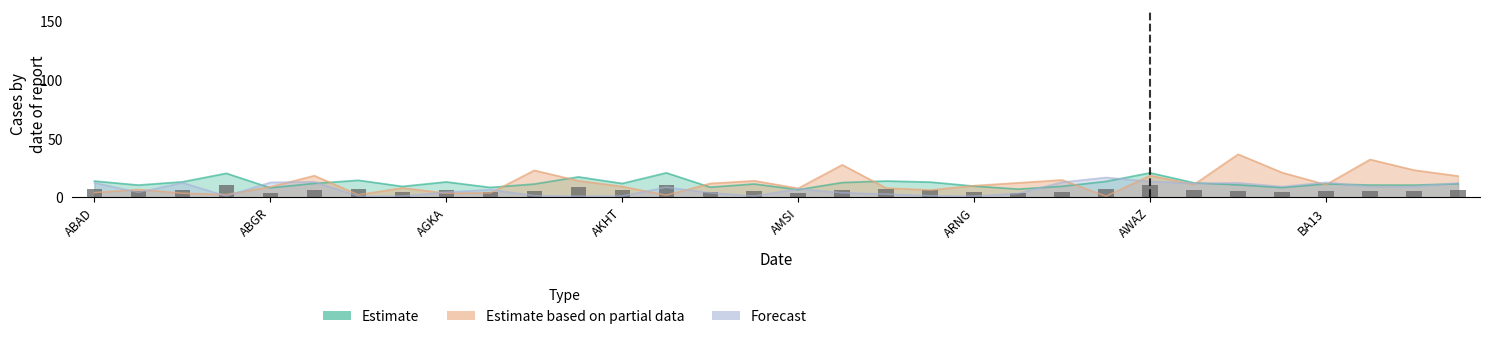

What is the maximum value shown in the chart?

36.6